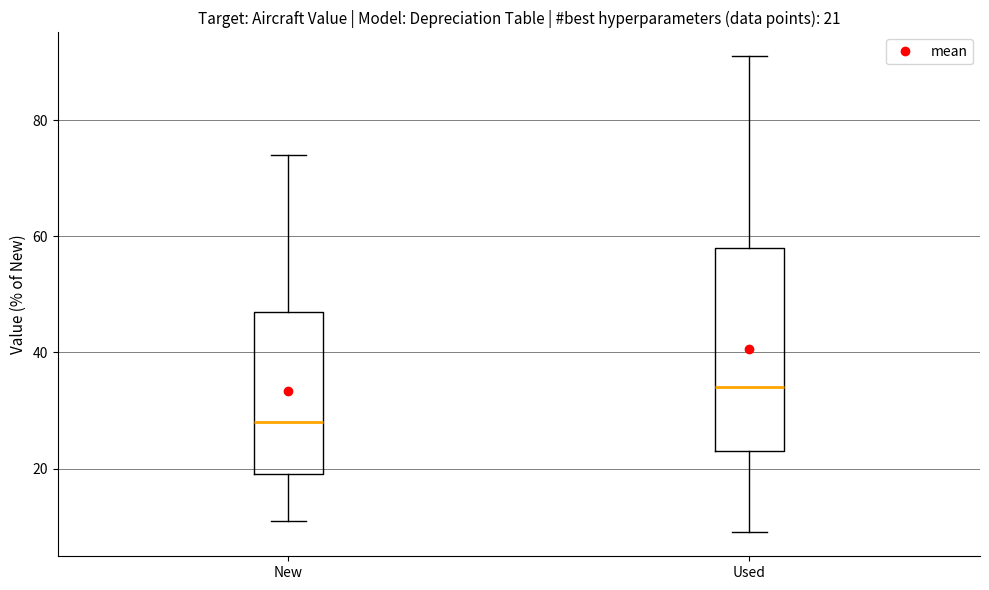

Which box's median line is the highest?

Used